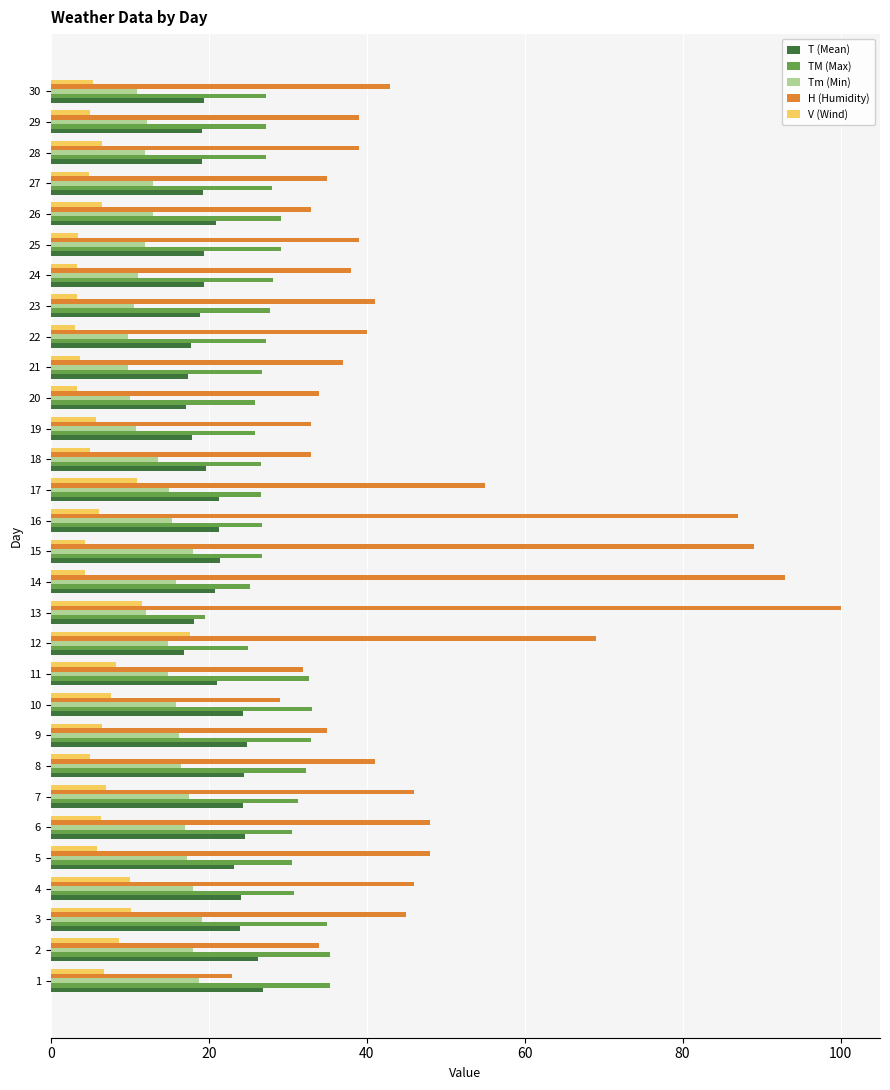

List the series in order of their overall mean, lowest first.

V (Wind), Tm (Min), T (Mean), TM (Max), H (Humidity)